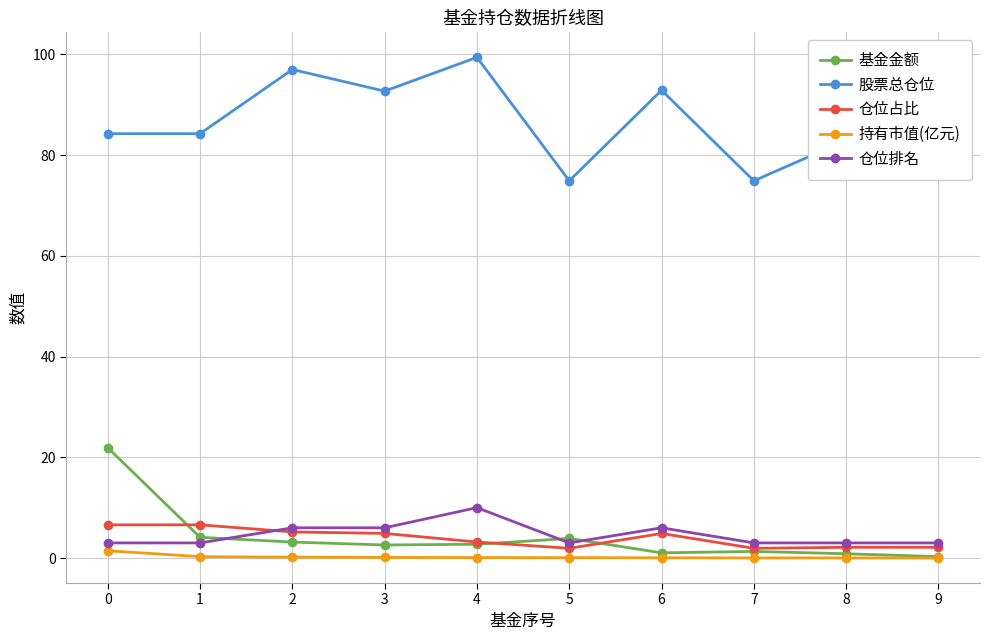

What is the minimum value for 股票总仓位?

74.9